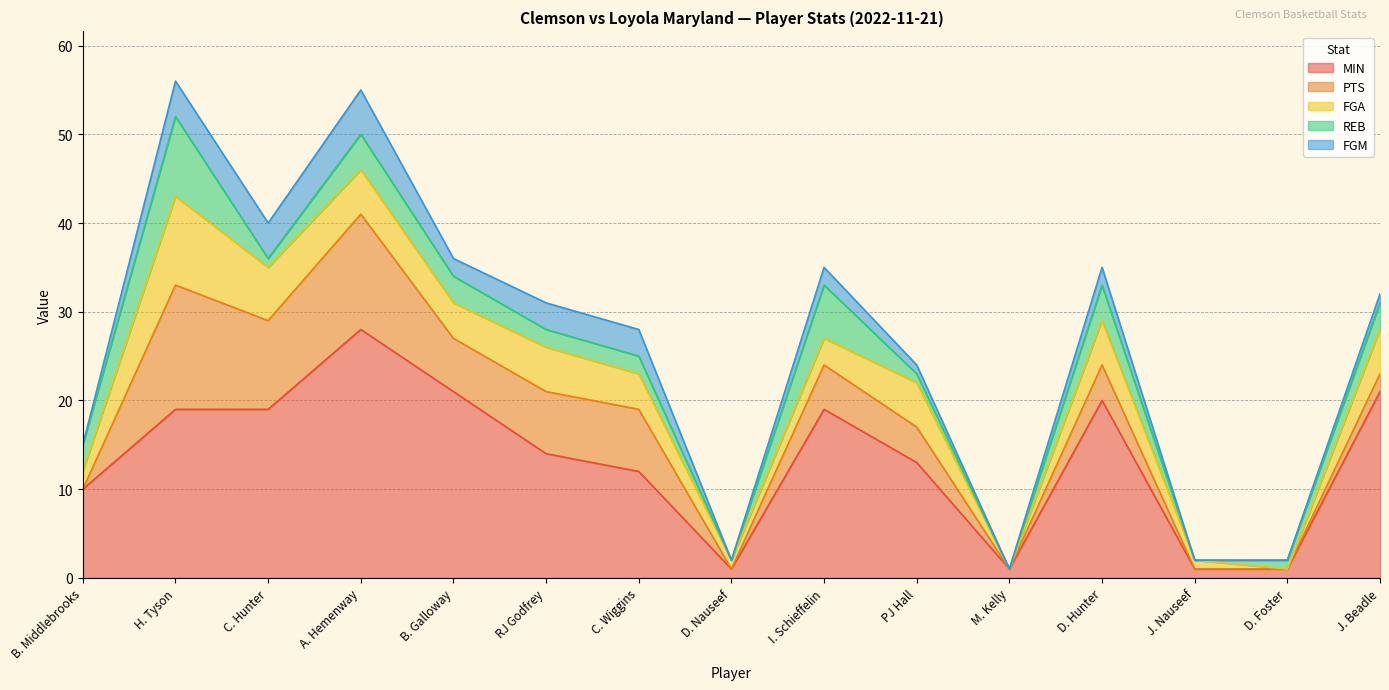

Where is PTS nearest to the value 7?

RJ Godfrey